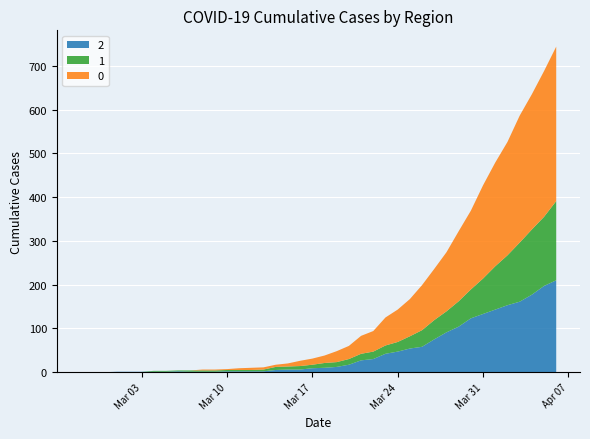

Reading left to right, list all the values displayed in this chart.

0: 0	0	0	0	0	0	0	0	0	0	2	2	2	4	5	5	5	7	12	14	17	25	30	41	47	64	74	85	103	117	135	160	180	213	237	259	290	309	333	353
1: 0	0	0	0	0	0	2	2	2	3	3	3	3	3	3	4	7	7	8	8	11	11	13	15	17	19	22	28	38	44	48	58	66	81	99	114	135	149	158	181
2: 0	0	0	1	1	1	1	1	2	1	1	1	2	2	2	2	5	6	6	9	10	12	17	27	30	42	47	54	58	75	91	104	123	133	143	153	161	177	197	210